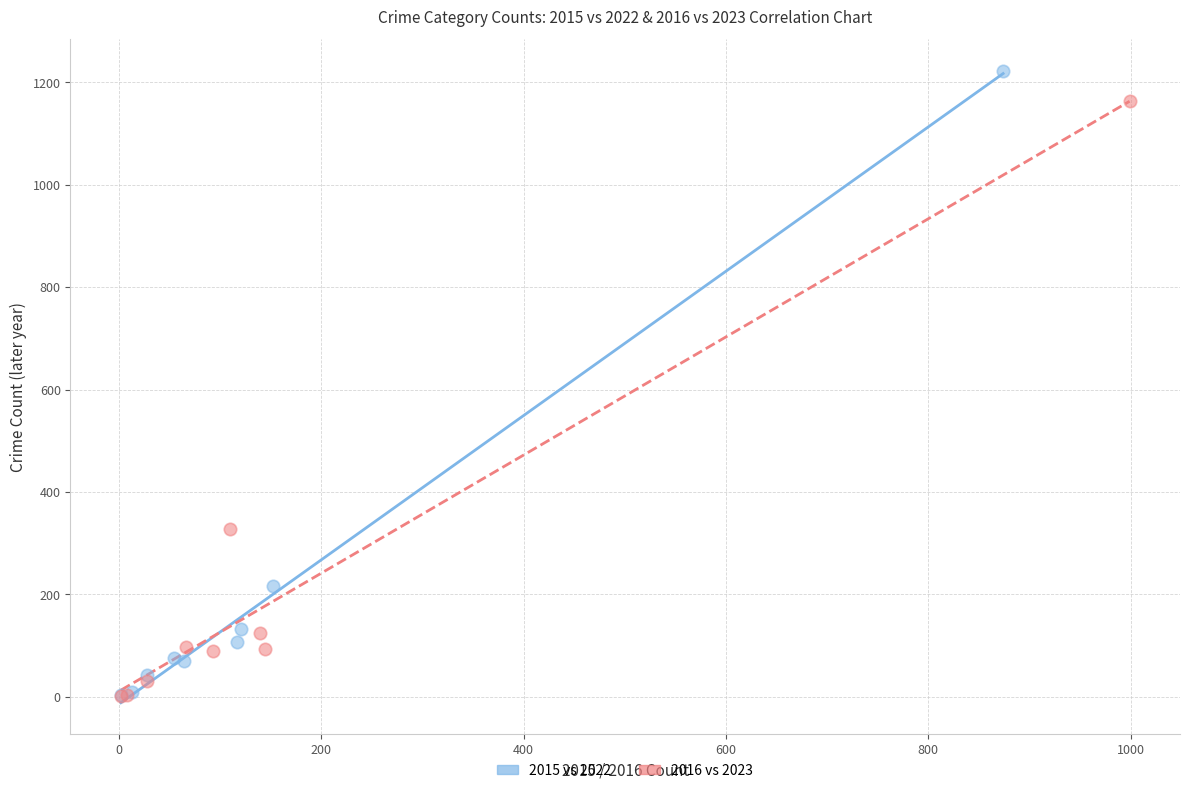

Which series has the largest Y range (max minus min)?

2015 vs 2022